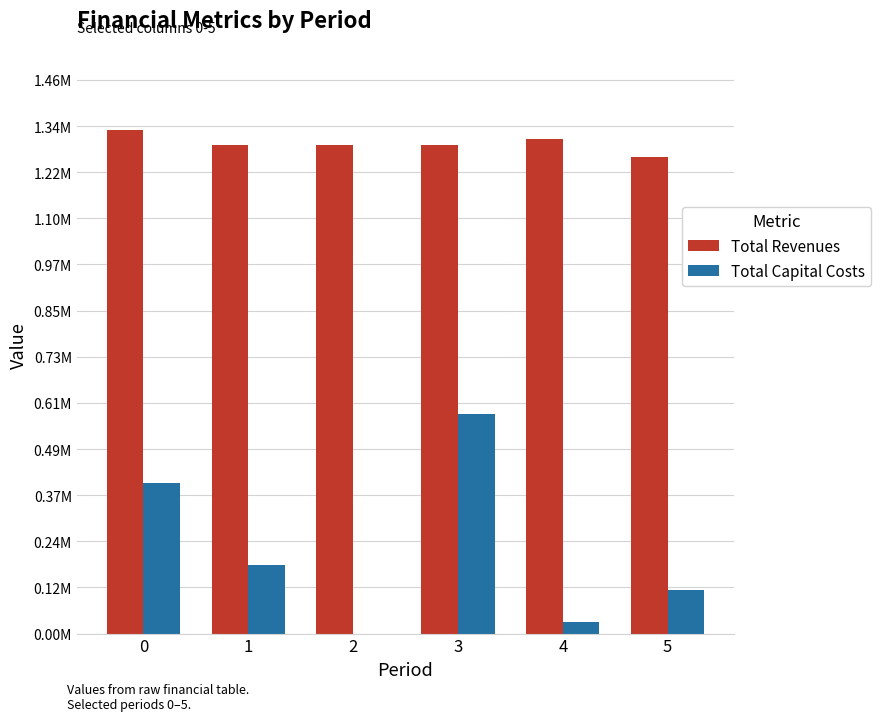

What are all the series names shown in the legend?

Total Revenues, Total Capital Costs